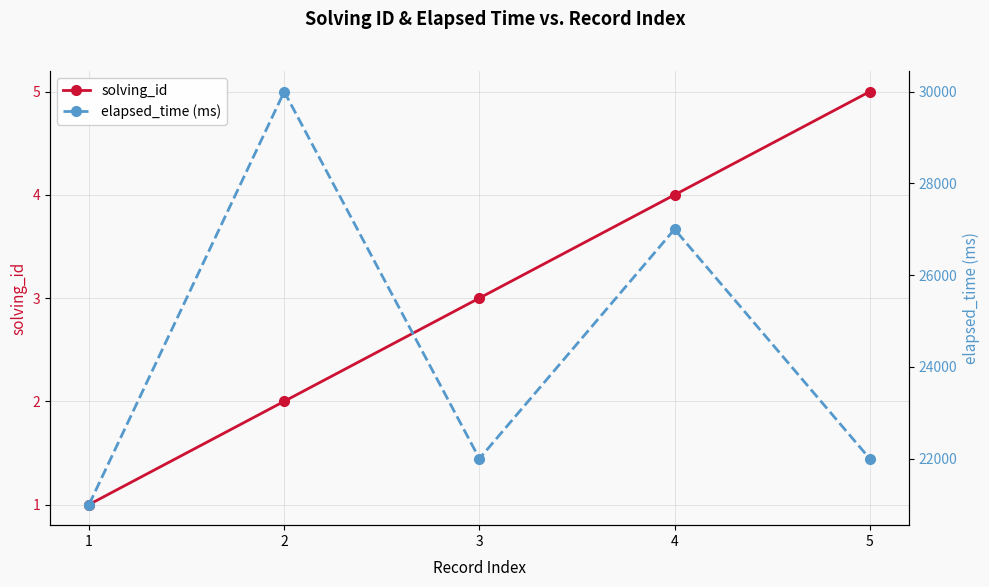

Between 2 and 4, which series saw the biggest shift?

elapsed_time (ms)